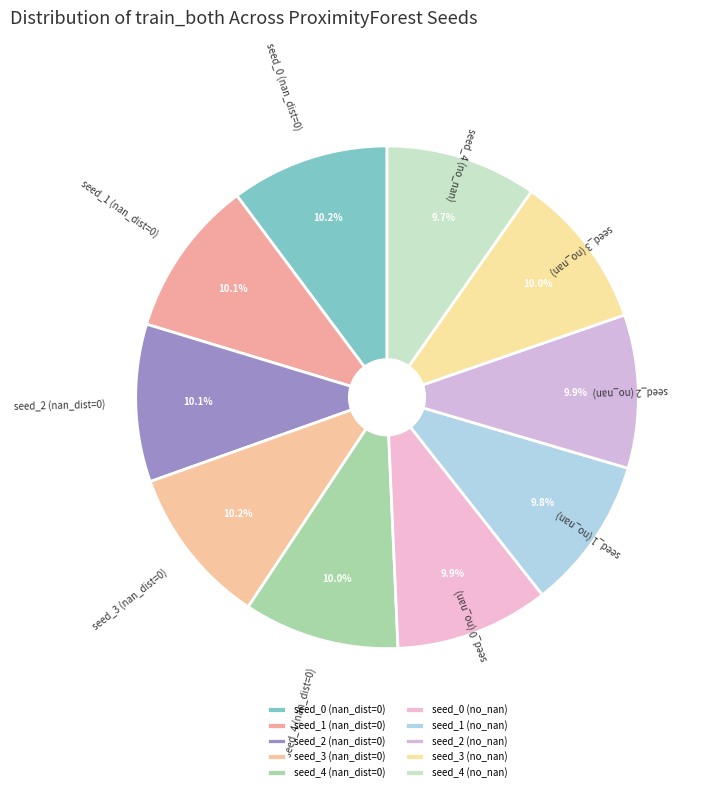

Approximately how many times larger is the value at seed_1 (no_nan) compared to seed_3 (no_nan)?

1.0